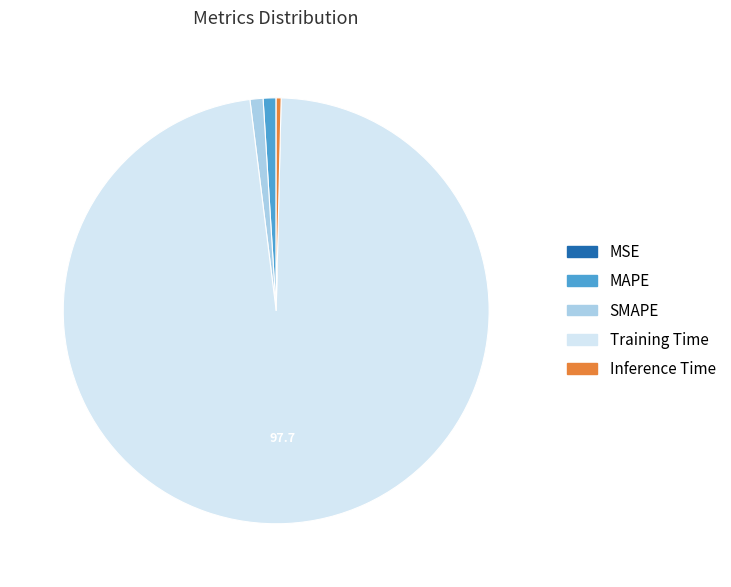

What is the majority slice?

Training Time